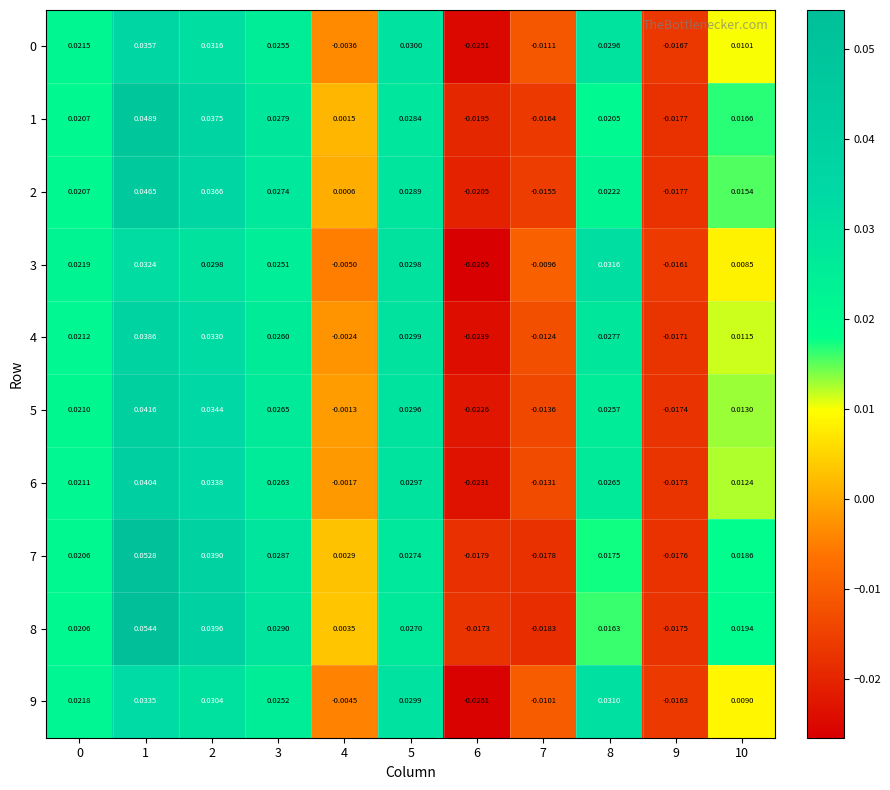

At 4, list the series in order from largest to smallest.

8, 7, 1, 2, 5, 6, 4, 0, 9, 3